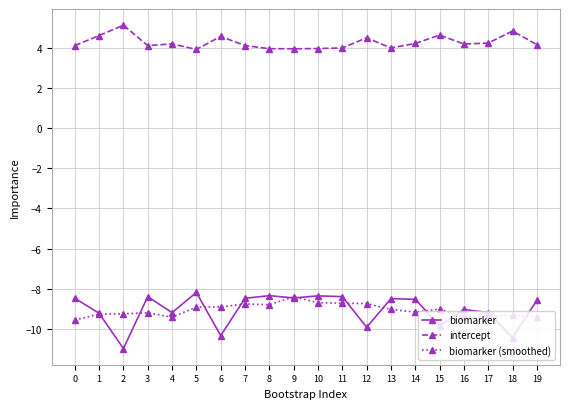

What is the value of the biomarker (smoothed) point at the 5th from the left?

-9.4